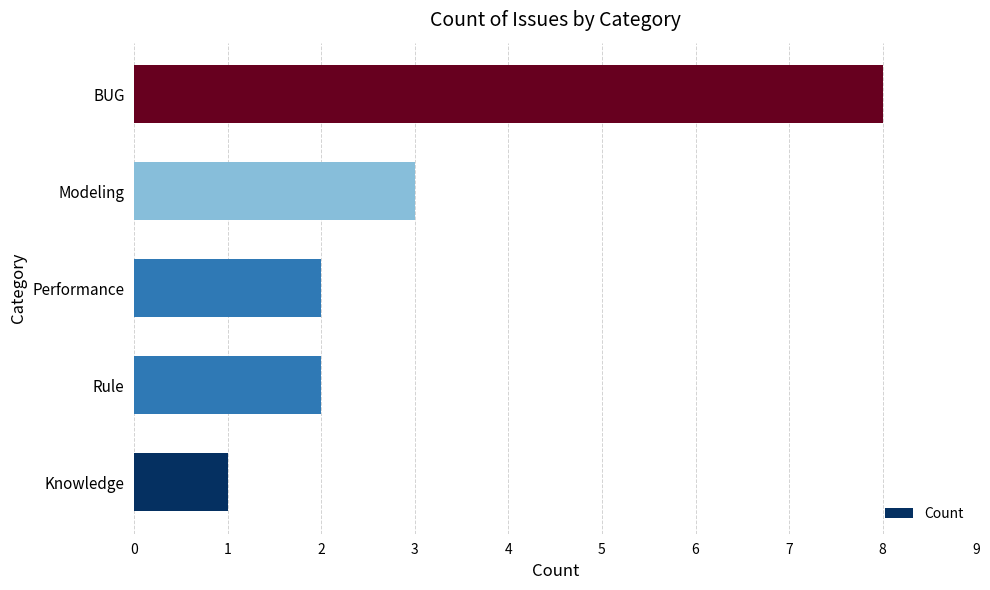

Approximately how many times larger is the value at Modeling compared to Rule?

1.5